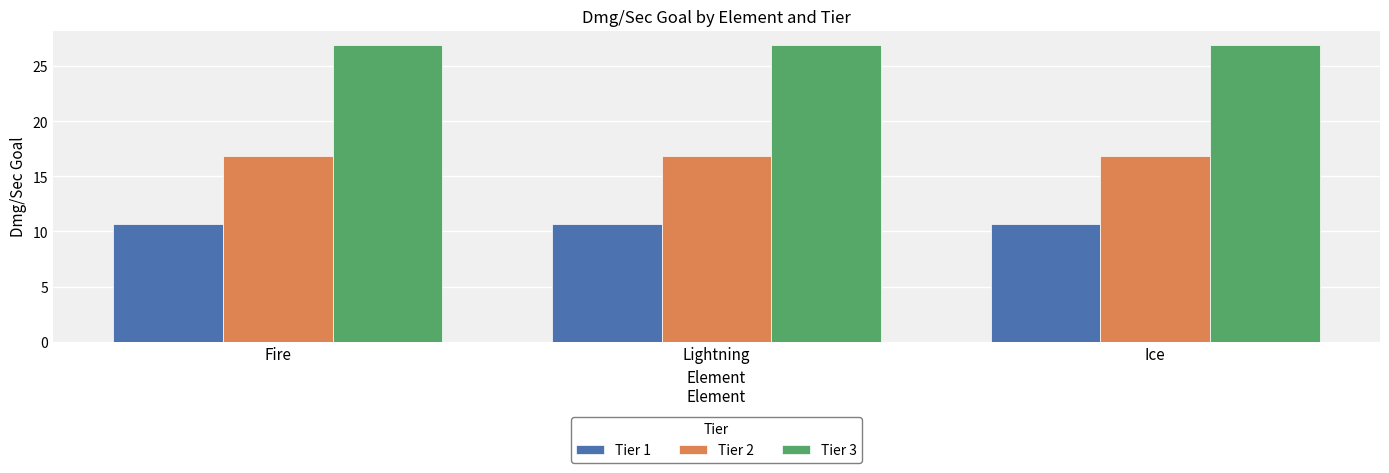

What is the label of the 1st bar from the left?

Fire